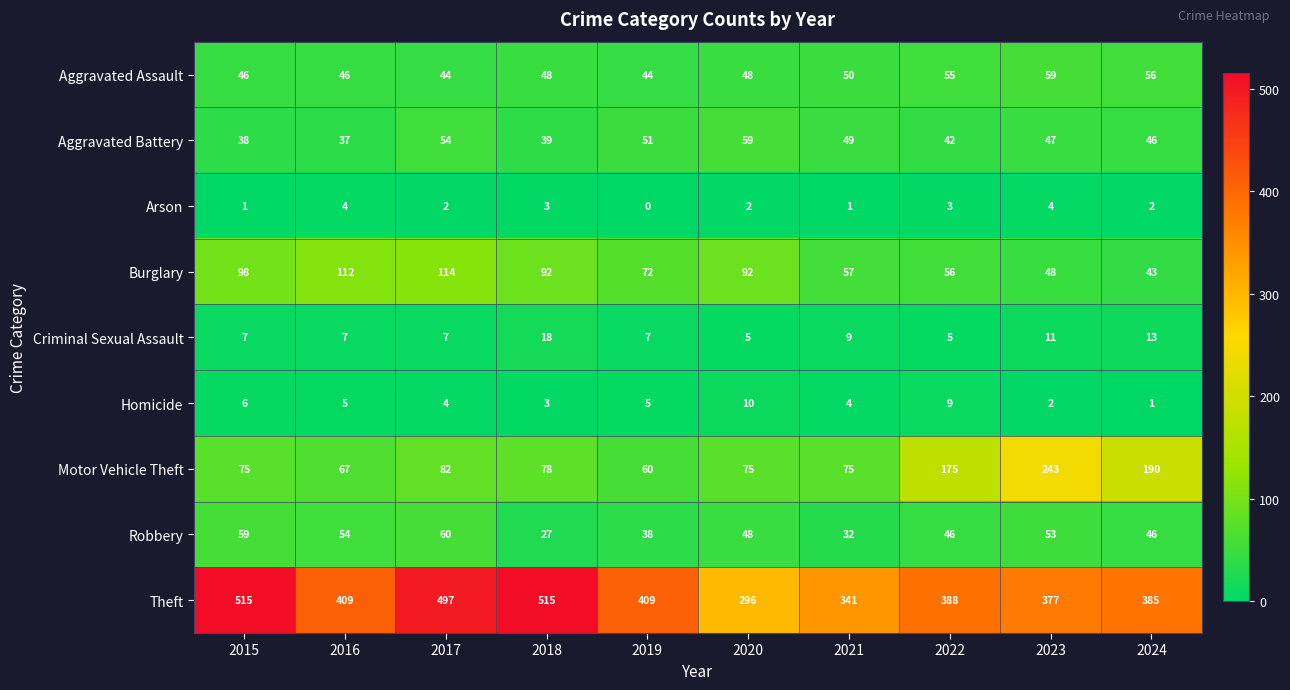

What is the difference between the maximum and second lowest values in the Robbery series?

28